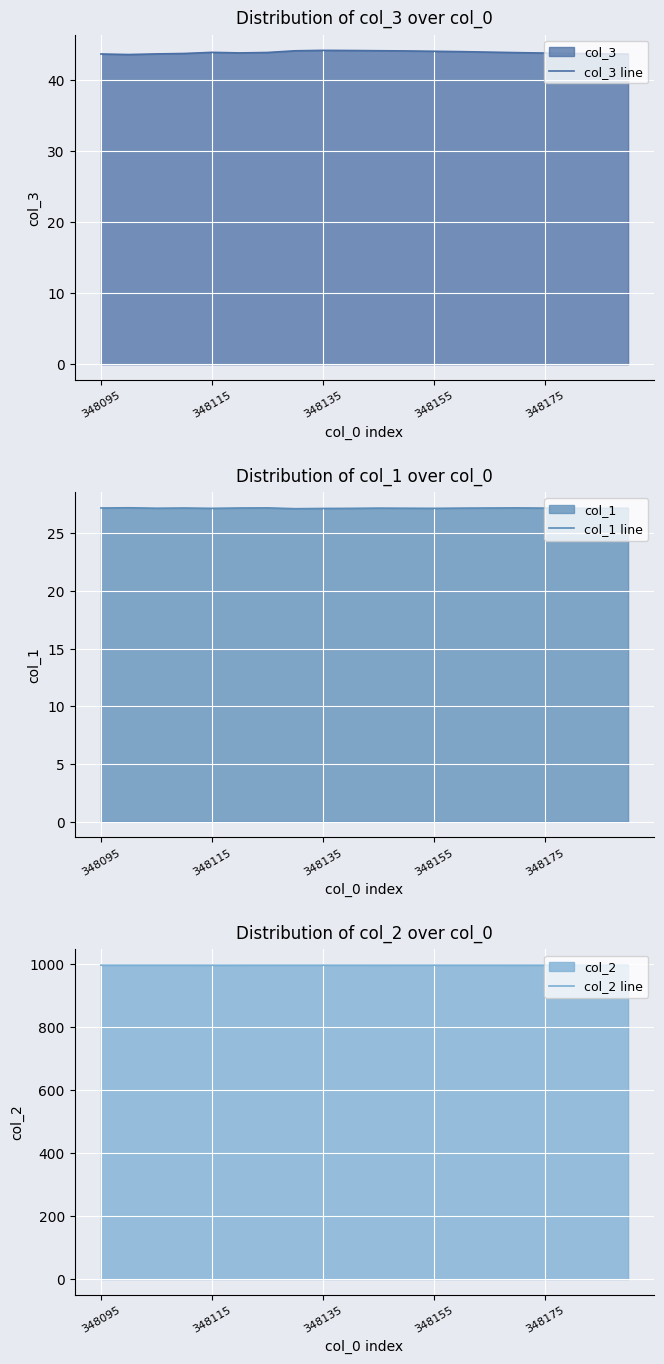

What position from the left is 15?

16